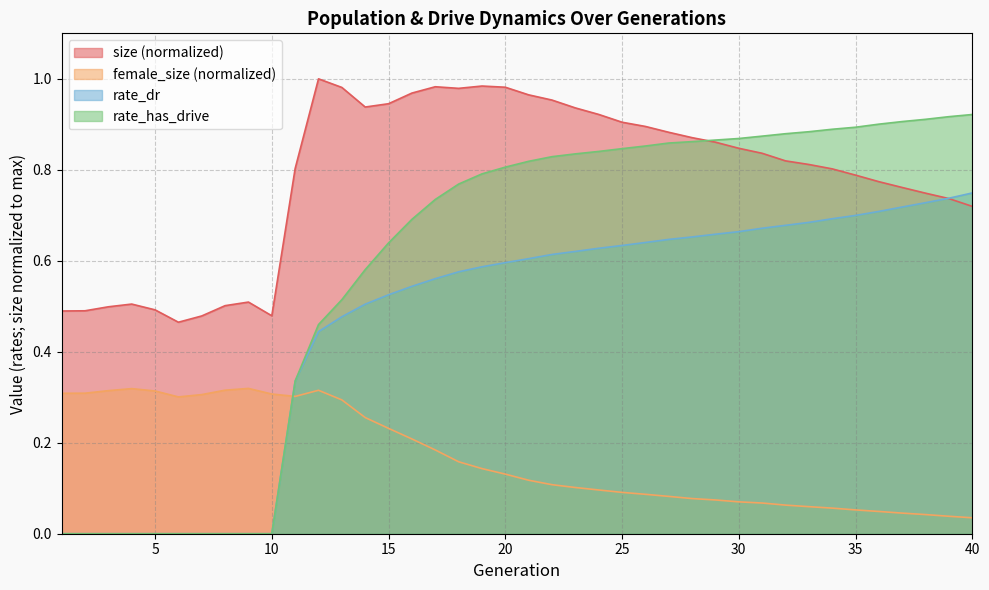

Rank the categories by size value from lowest to highest.

6, 7, 10, 1, 2, 5, 3, 8, 4, 9, 40, 39, 38, 37, 36, 35, 34, 11, 33, 32, 31, 30, 29, 28, 27, 26, 25, 24, 23, 14, 15, 22, 21, 16, 18, 13, 20, 17, 19, 12